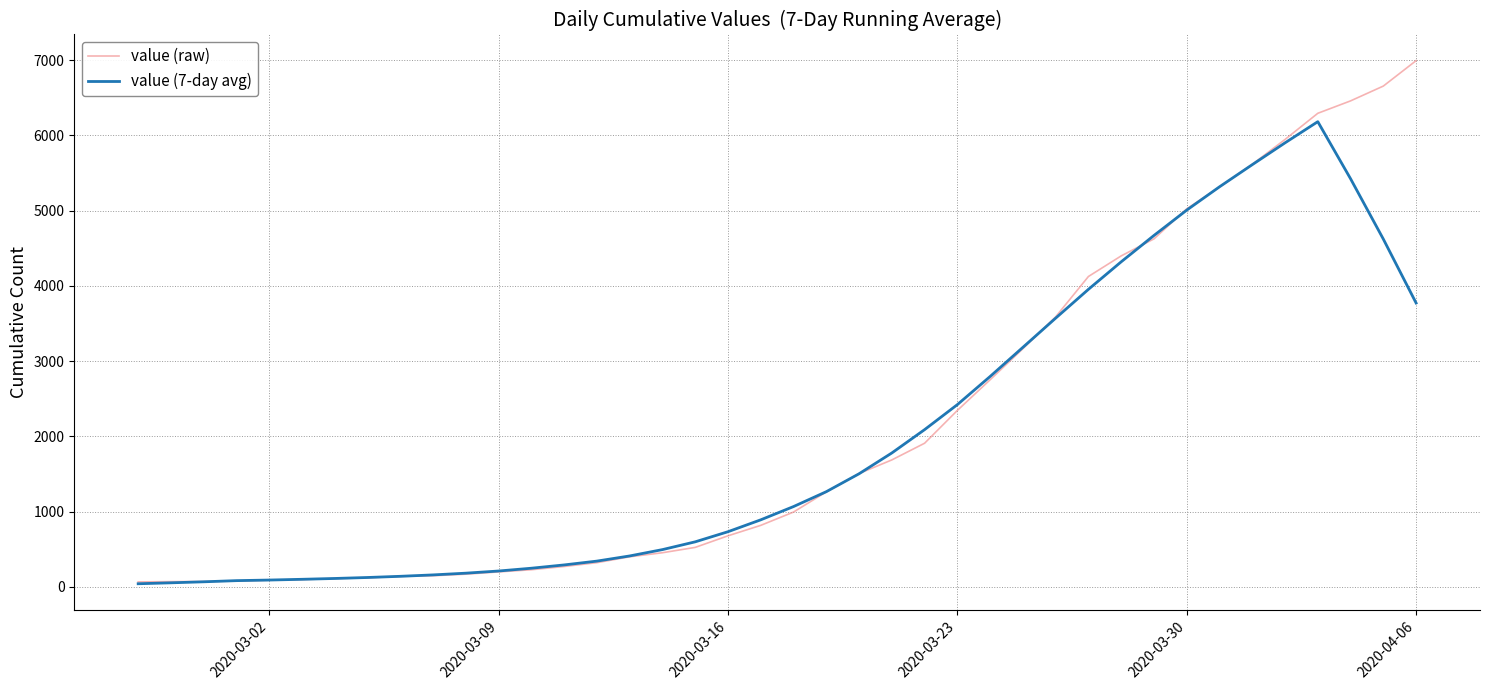

Rank the series by their maximum value, from lowest to highest.

value (7-day avg), value (raw)